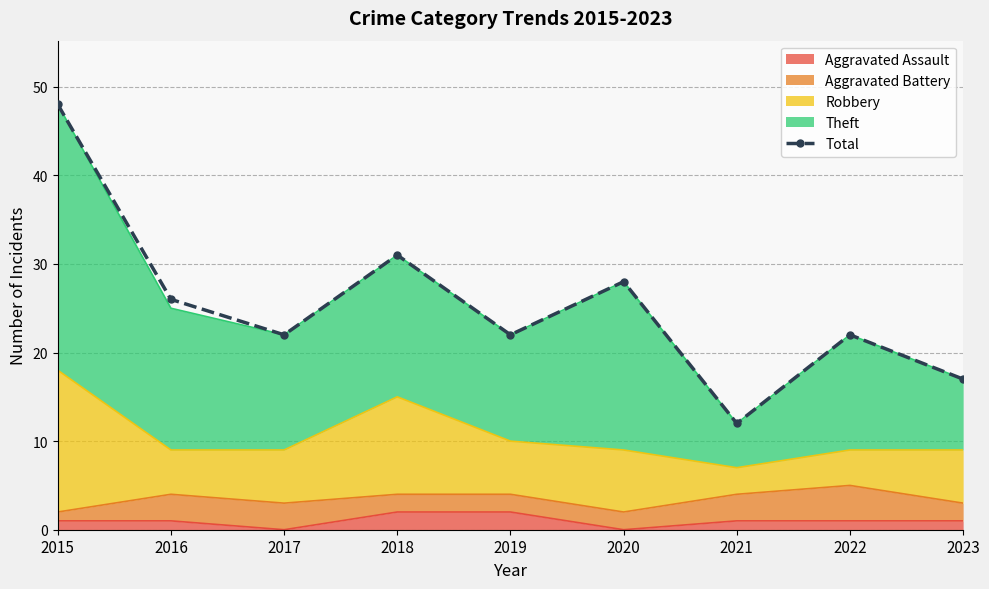

How many data points are above 22?

4